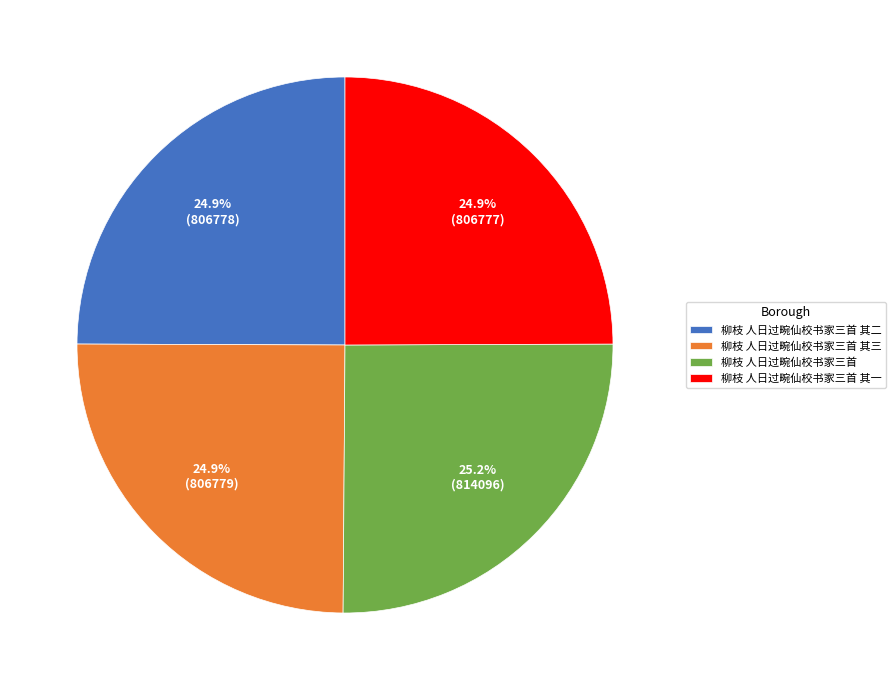

To the nearest percent, what is the combined percentage of 柳枝 人日过畹仙校书家三首 其二 and 柳枝 人日过畹仙校书家三首 其一?

50%